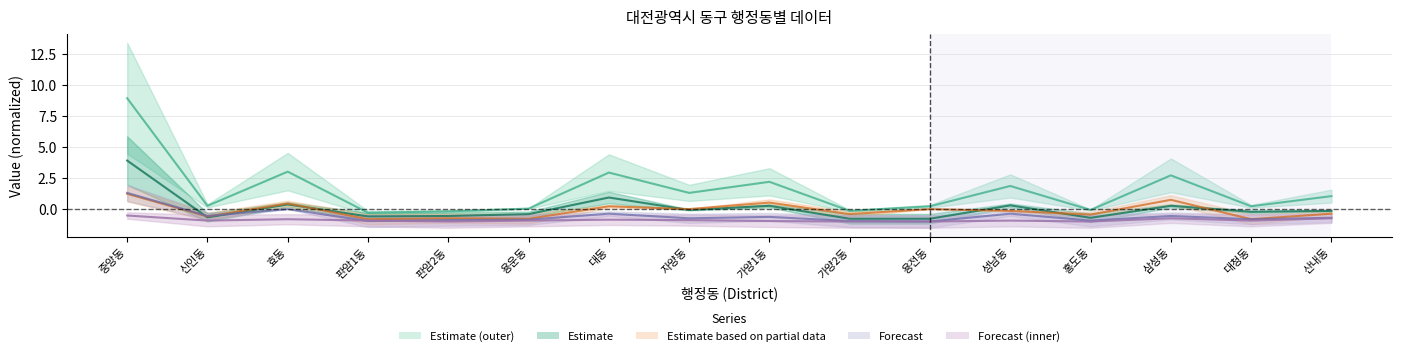

Rank the series at 가양1동 from lowest to highest value.

Forecast (inner) line, Forecast line, Estimate line, Estimate based on partial data line, Estimate (outer) line